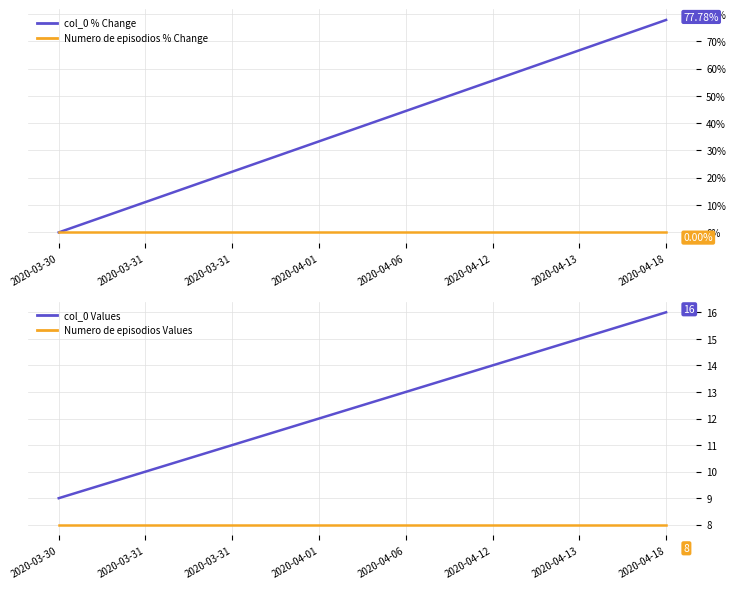

Which series has the largest total across all categories?

col_0 % Change